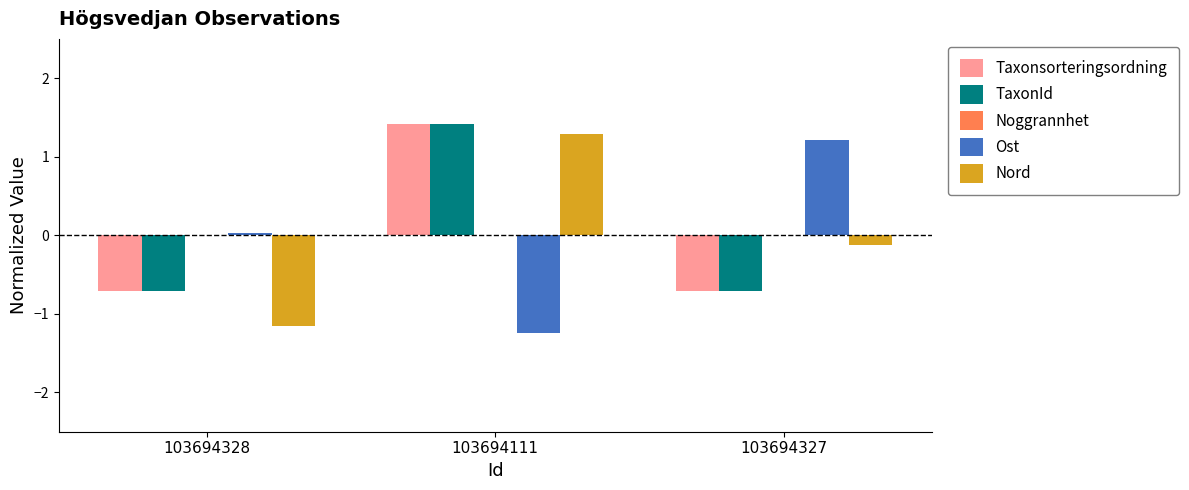

What is the difference between the Taxonsorteringsordning values at 103694327 and 103694111?

2.1